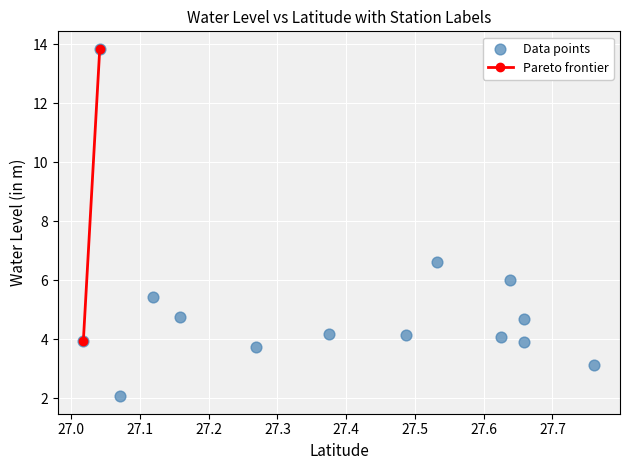

What is the range of X values (max minus min)?

0.7